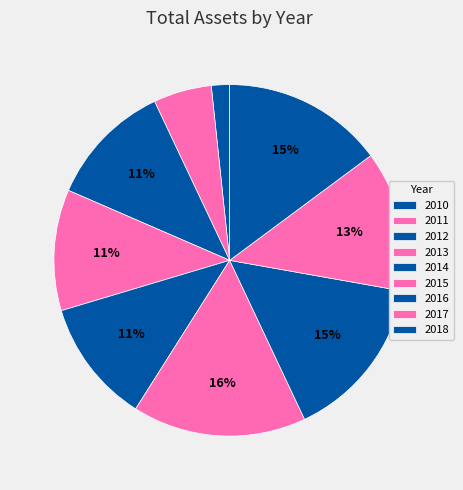

Between 2012 and 2017, which is larger?

2017